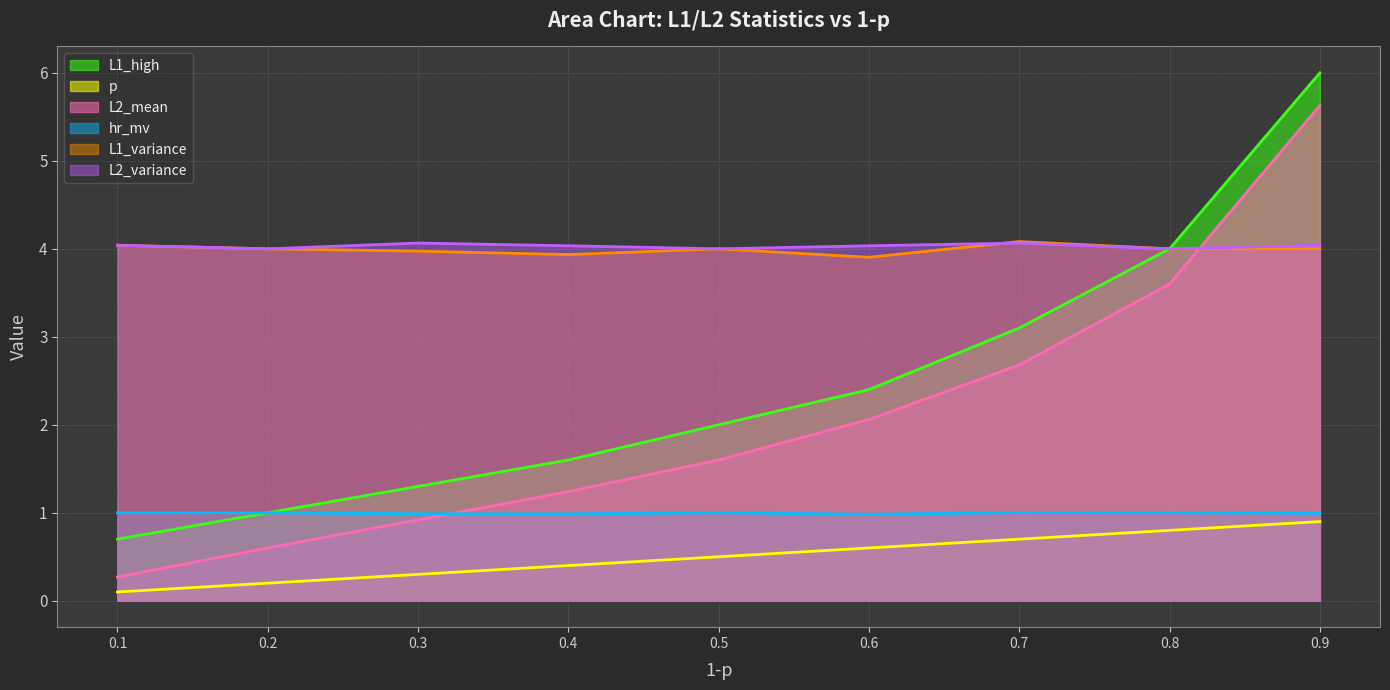

What is the sum of all L2_variance values?

36.3